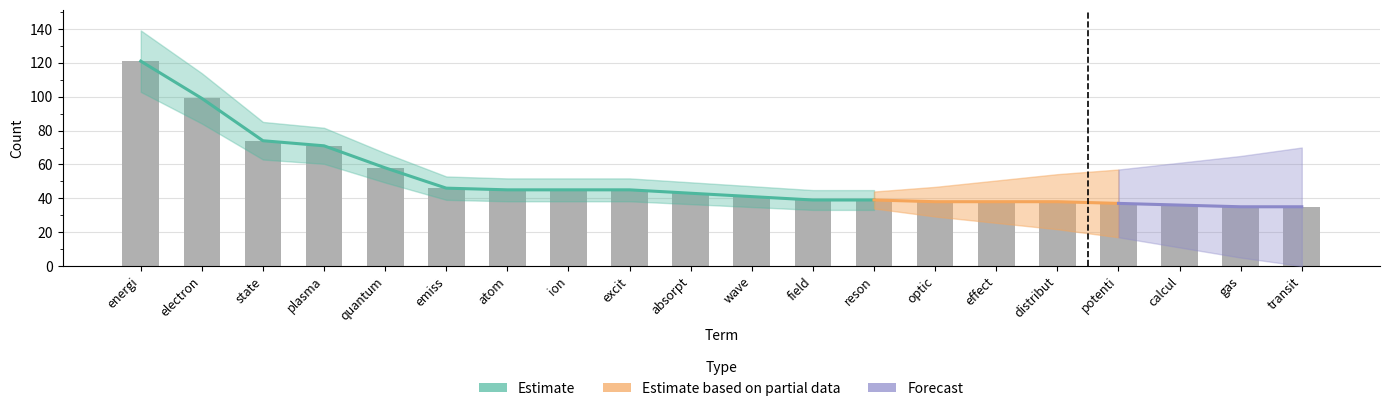

Which category has the highest value across all series?

energi